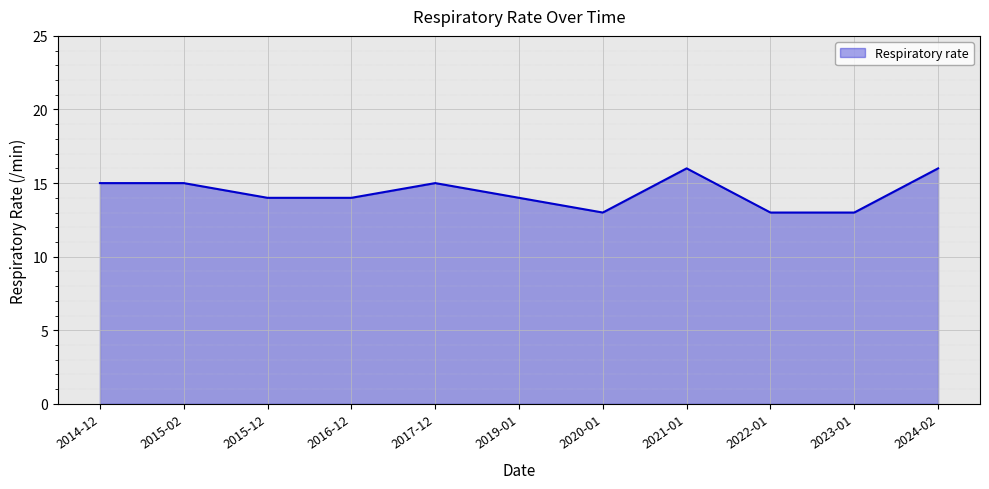

What is the difference between the maximum and minimum values?

3